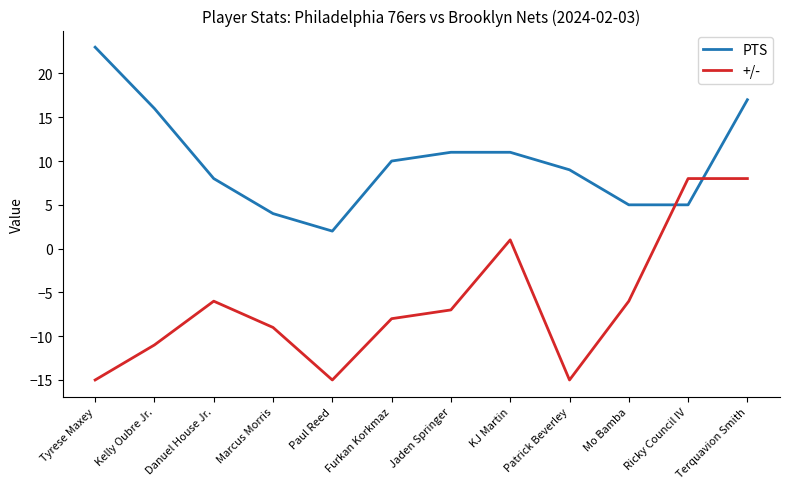

What position from the left is Jaden Springer?

7